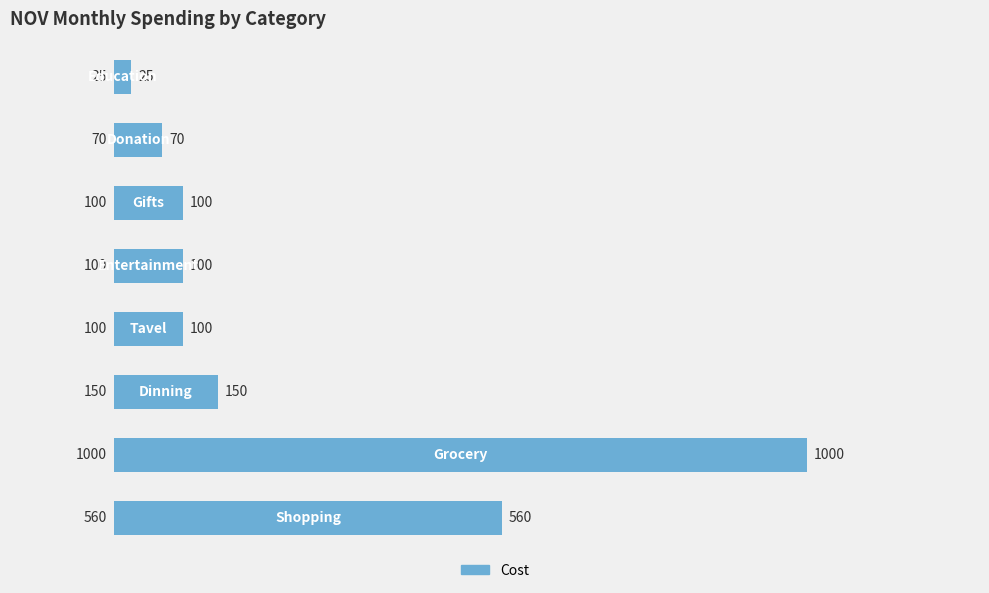

What is the sum of all values?

2105